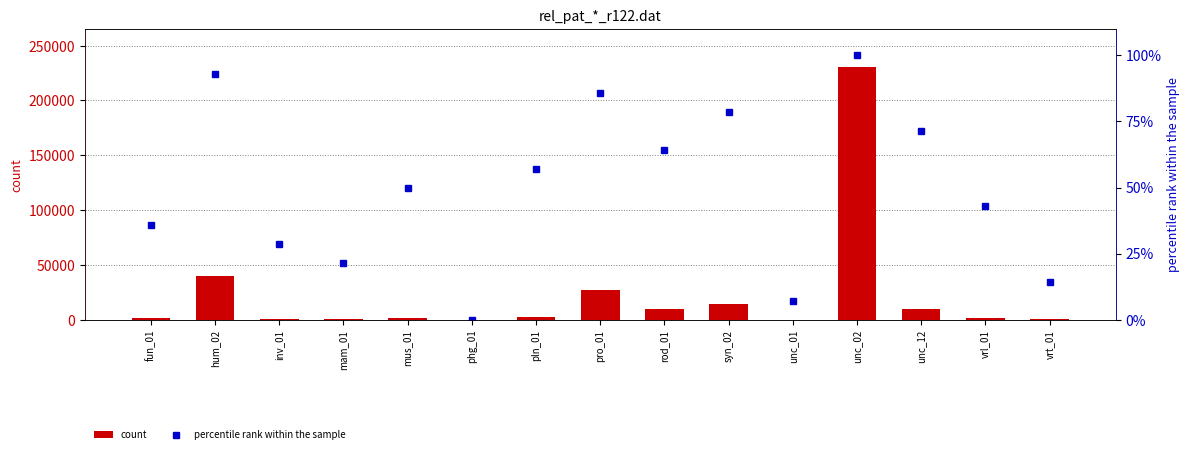

True or false: percentile rank within the sample has a value of 61.1 at fun_01.

False